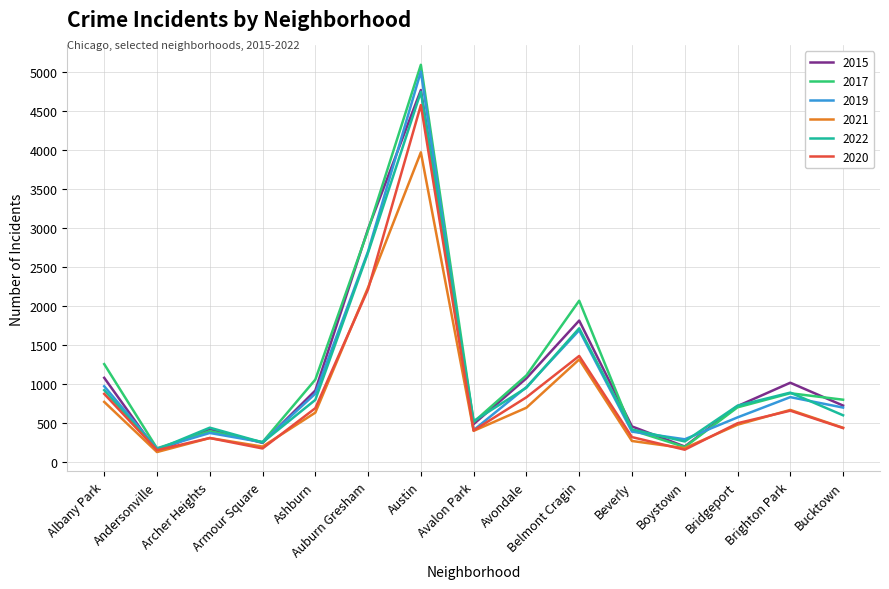

What is the smallest value displayed?

123